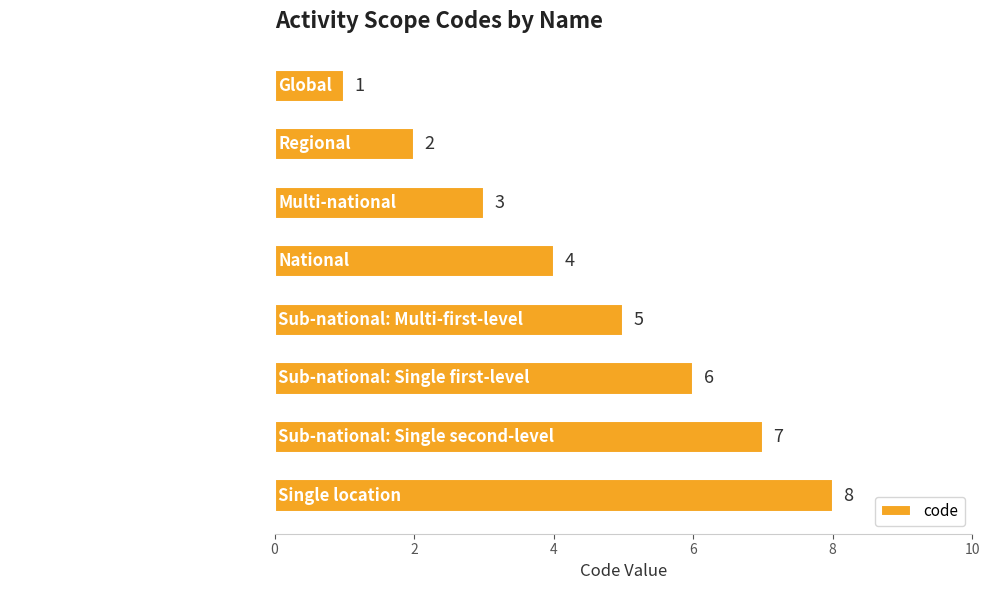

Which has a higher value, Sub-national: Single first-level or Multi-national?

Sub-national: Single first-level